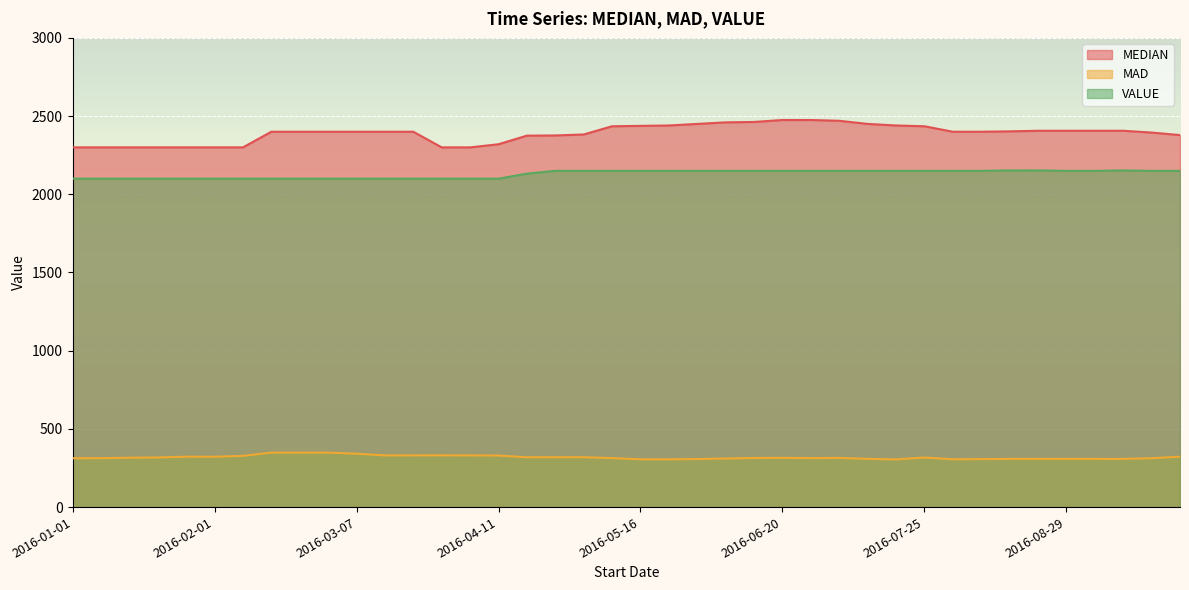

Does the chart display data point markers on the line(s)?

No